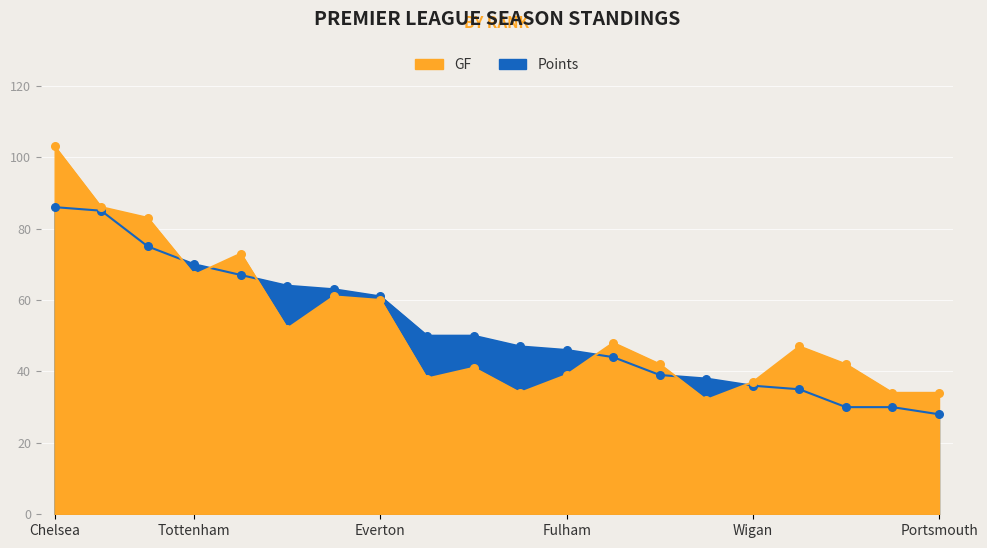

Which series has the largest total across all categories?

GF